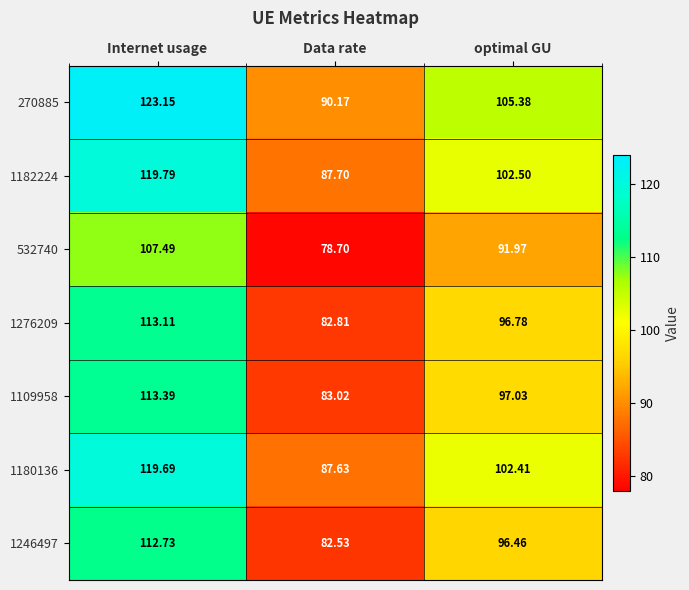

Rank the series at optimal GU from lowest to highest value.

532740, 1246497, 1276209, 1109958, 1180136, 1182224, 270885